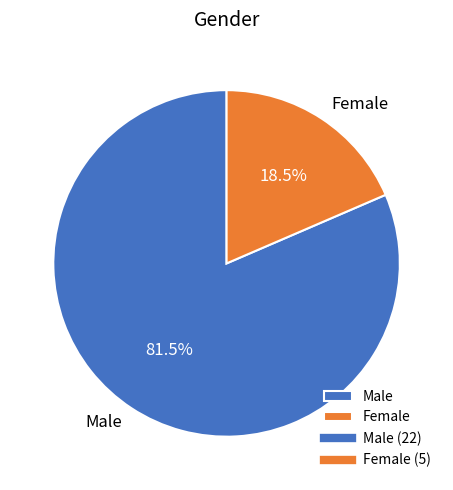

Which category has the smallest portion of the pie?

Female